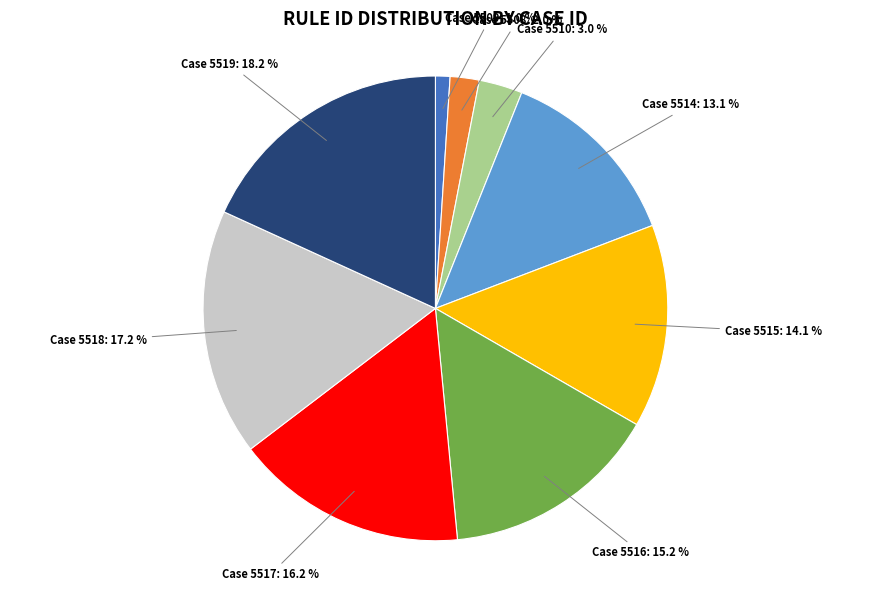

Combined, what portion of the pie is Case 5509: 1.0 % and Case 5518: 17.2 %?

18.2%